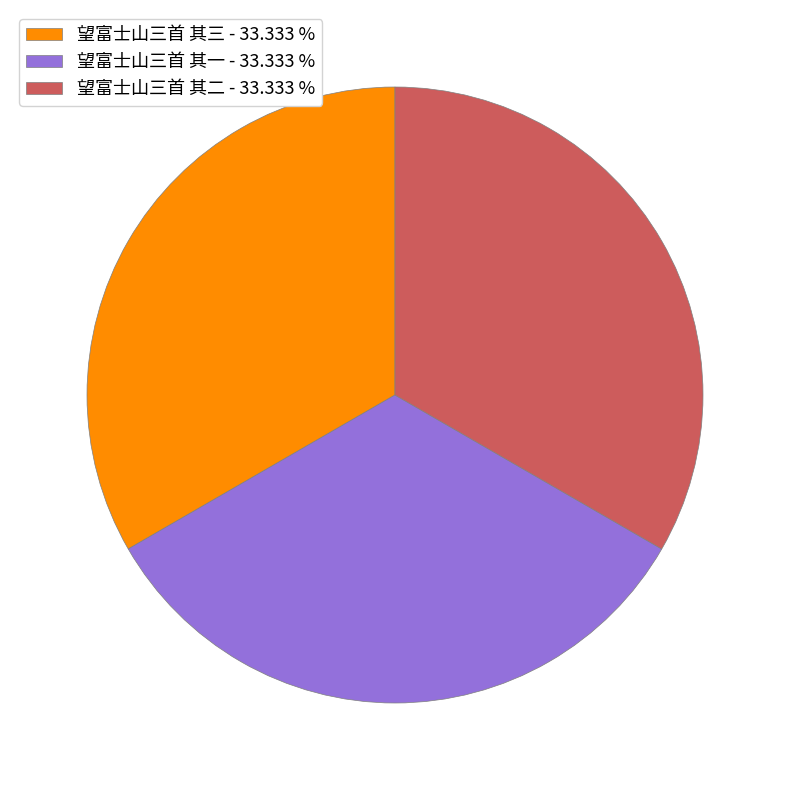

Is there any slice that represents more than half of the pie?

No